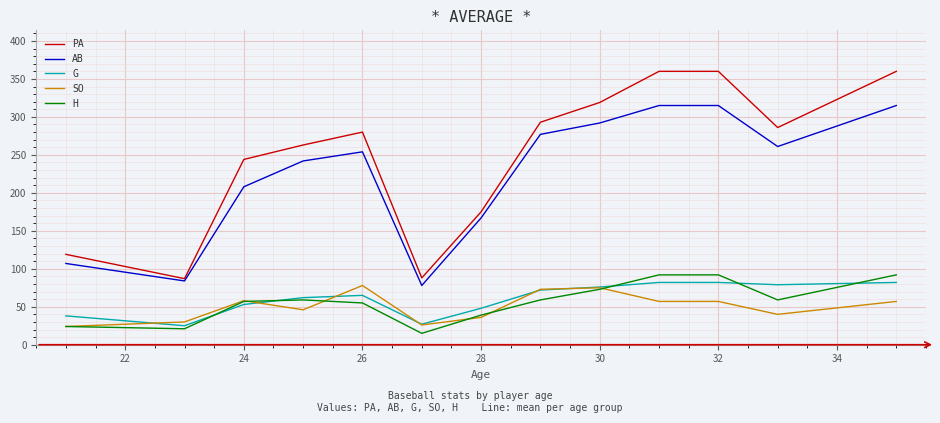

Which series has the widest spread of values?

PA